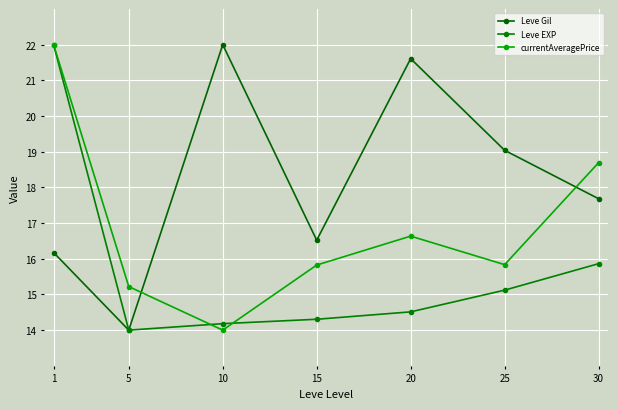

What is the sum of all Leve Gil values?

127.0